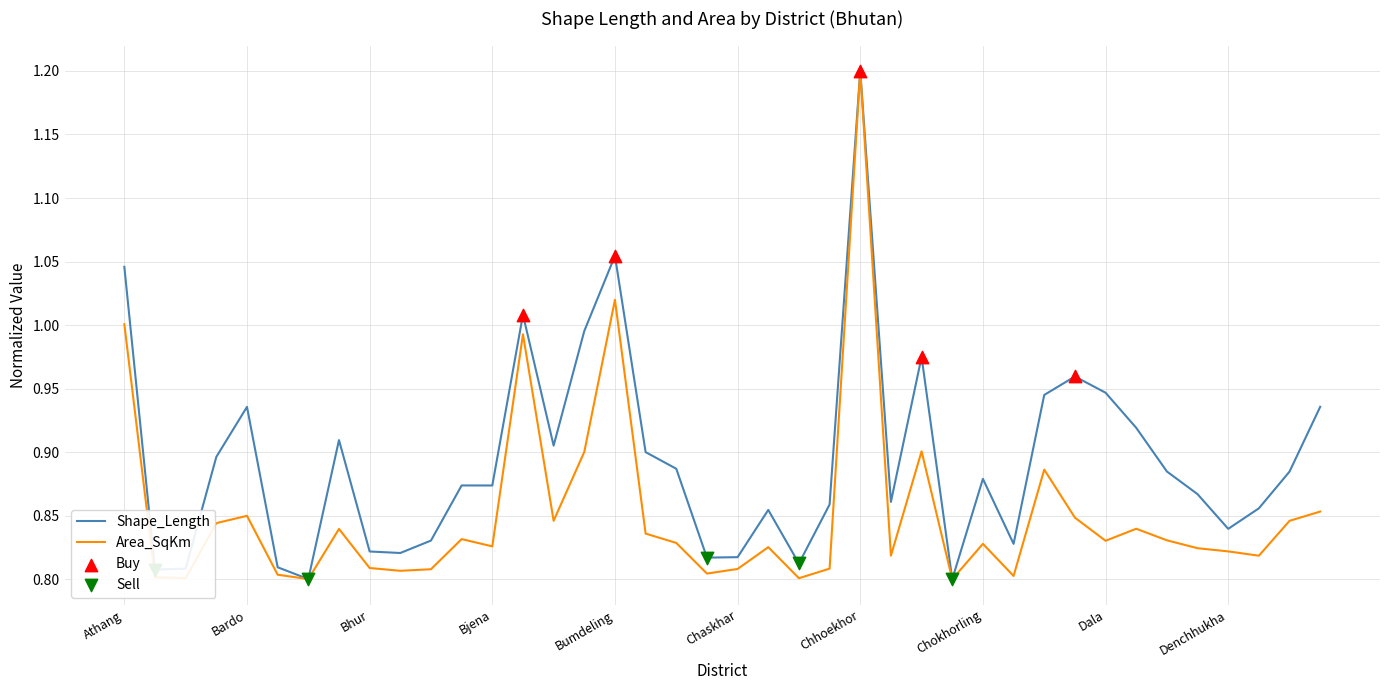

What is the maximum value shown in the chart?

1.2